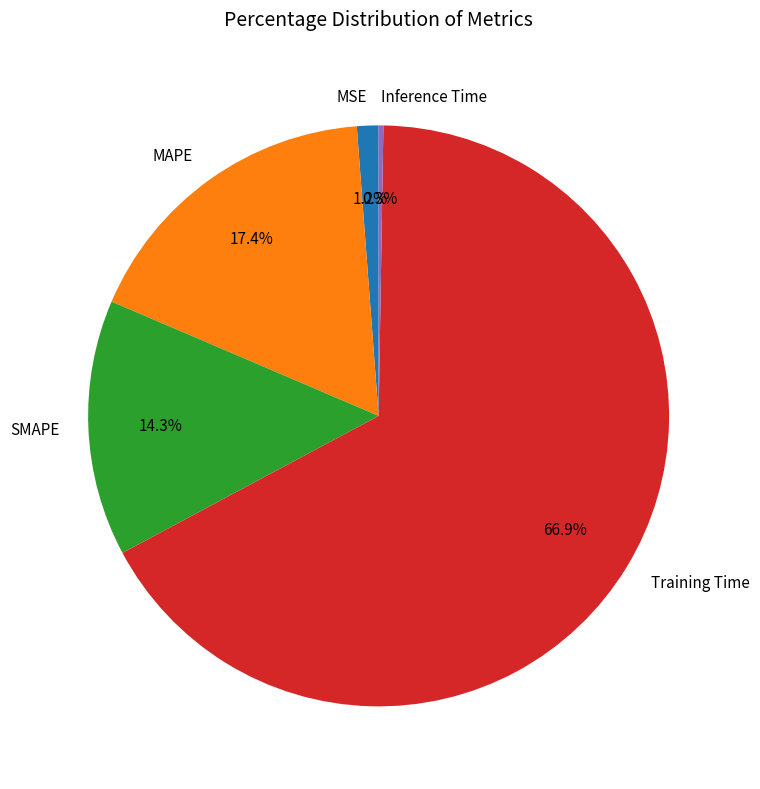

True or false: Training Time accounts for 55% of the total.

False